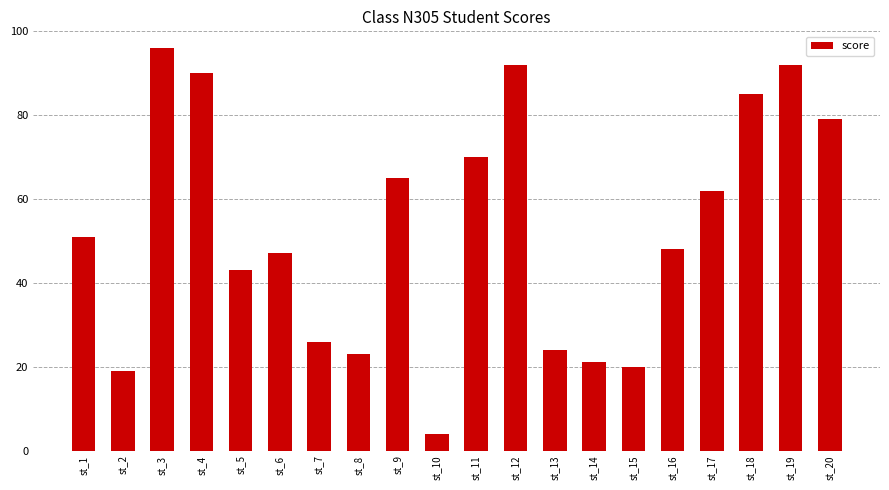

Count the number of categories in the chart.

20